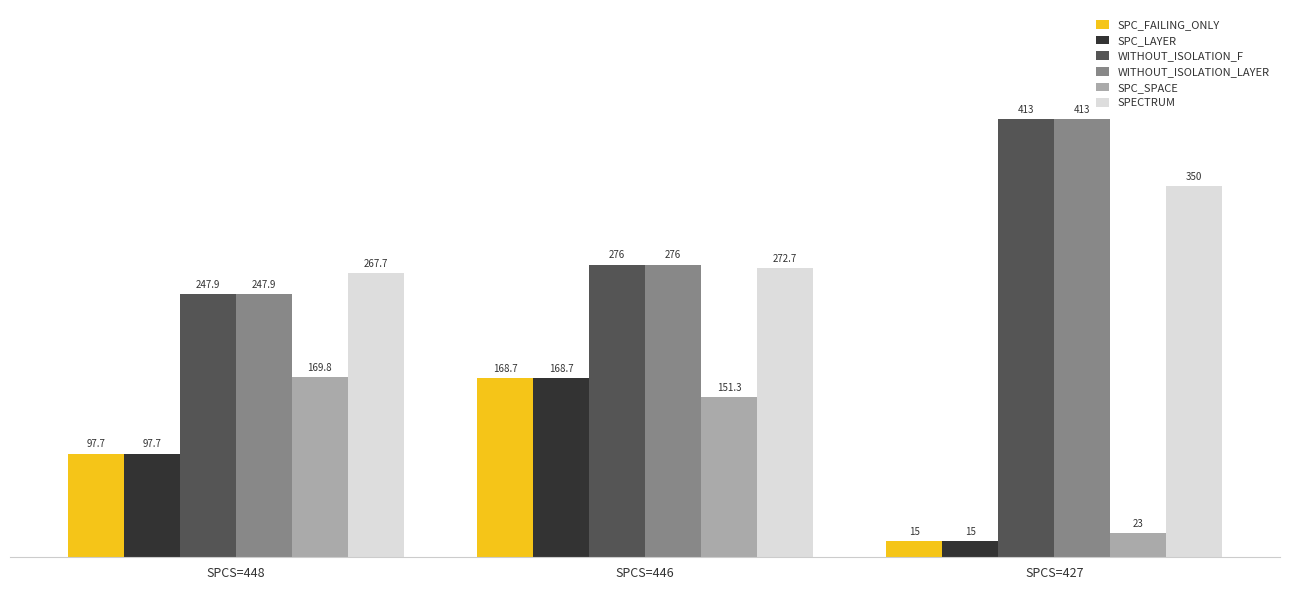

What is the sum of the SPC_SPACE values at SPCS=427 and SPCS=446?

174.3